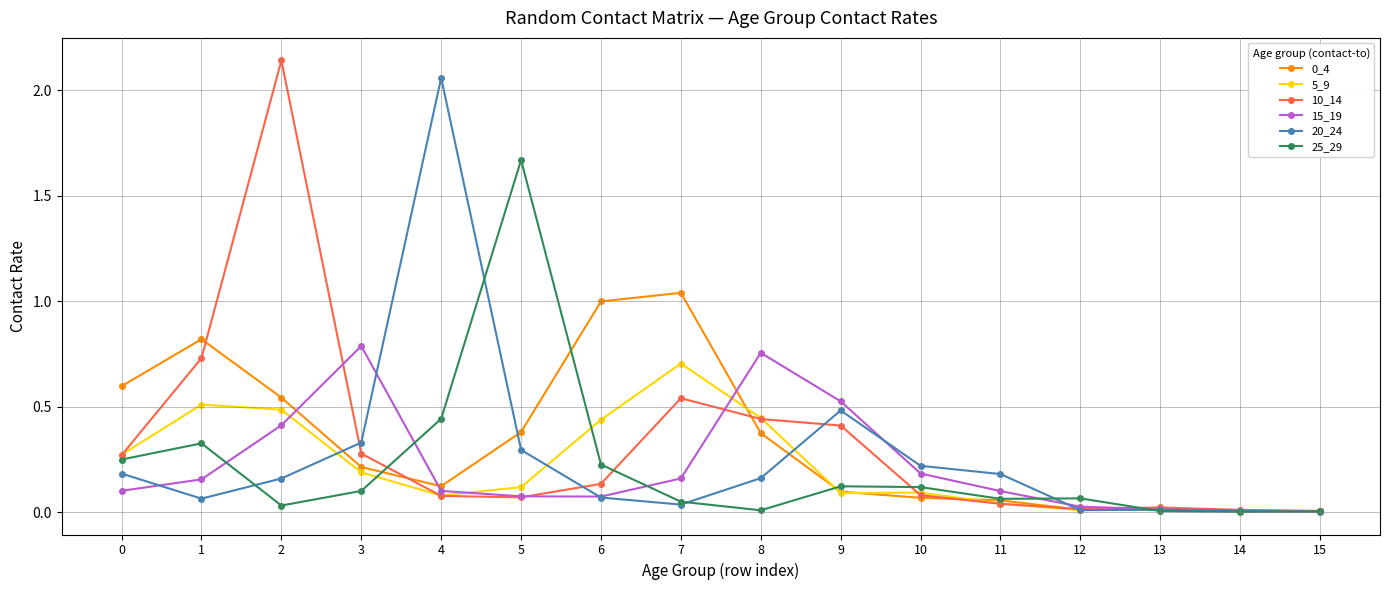

Is the value of 10_14 at 12 greater than the value of 25_29 at 9?

No